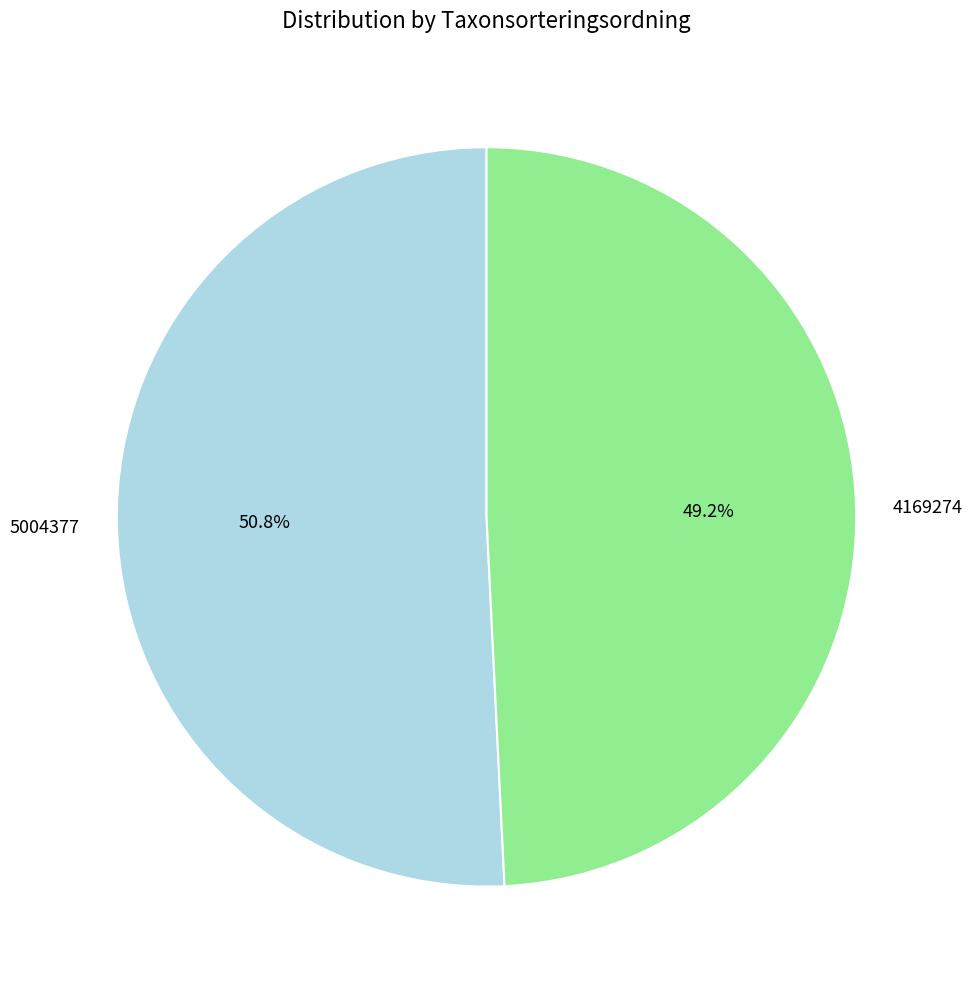

True or false: 4169274 accounts for 61% of the total.

False